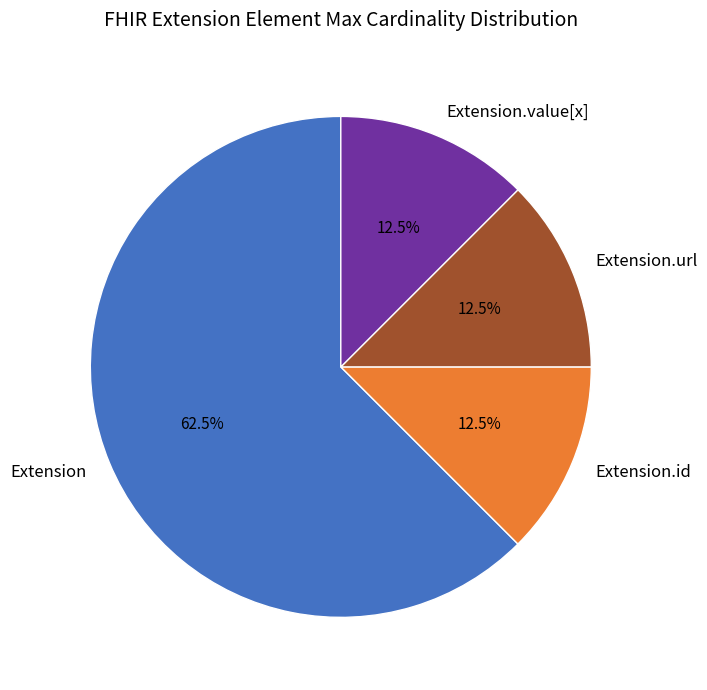

To the nearest percent, what is the difference between the largest and smallest slice percentages?

50%